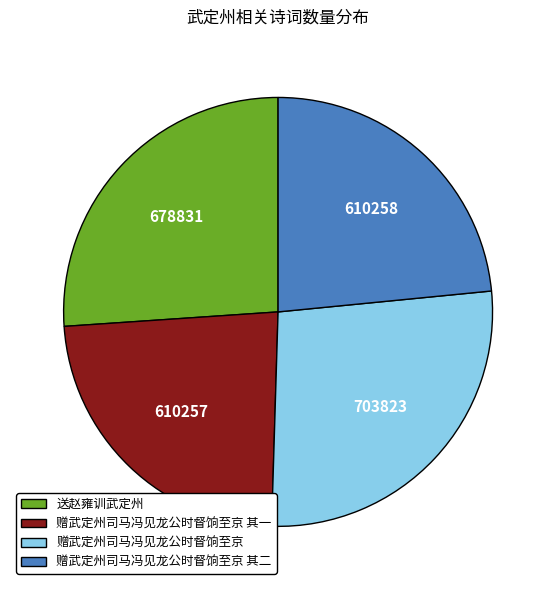

What is the ratio of the value at 赠武定州司马冯见龙公时督饷至京 to the value at 送赵雍训武定州?

1.0